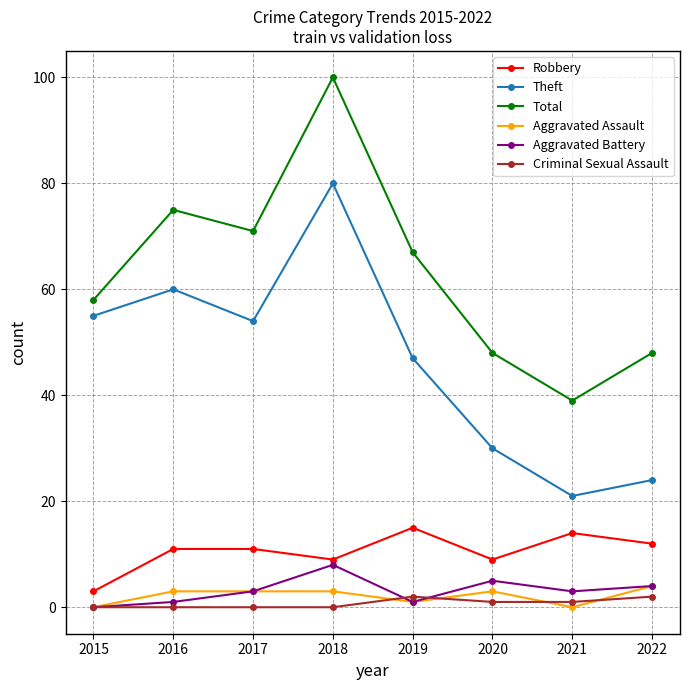

What is the total value across all series at 2021?

78